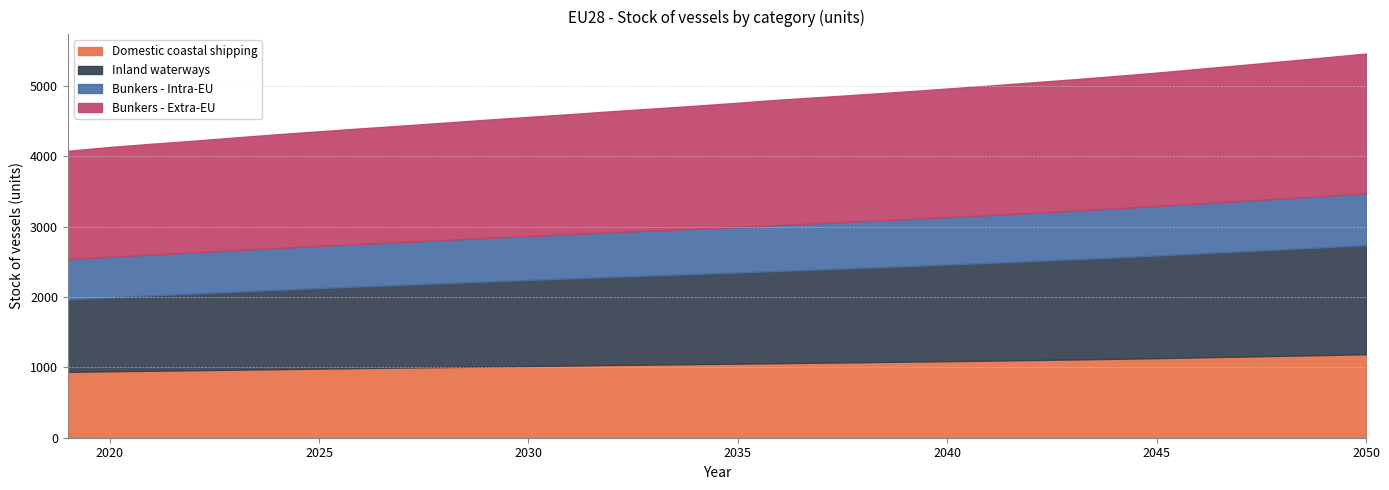

True or false: Domestic coastal shipping and Bunkers - Extra-EU intersect in this chart.

False